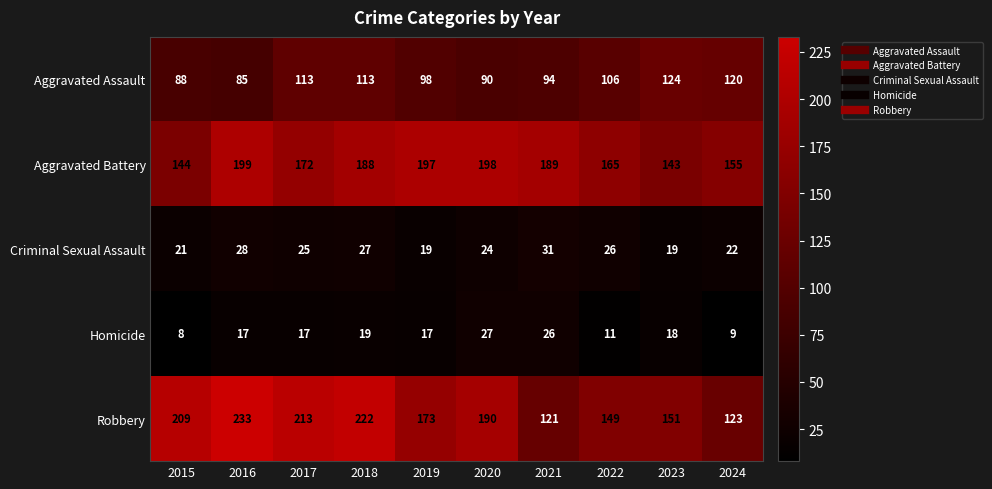

Rank the series at 2015 from highest to lowest value.

Robbery, Aggravated Battery, Aggravated Assault, Criminal Sexual Assault, Homicide